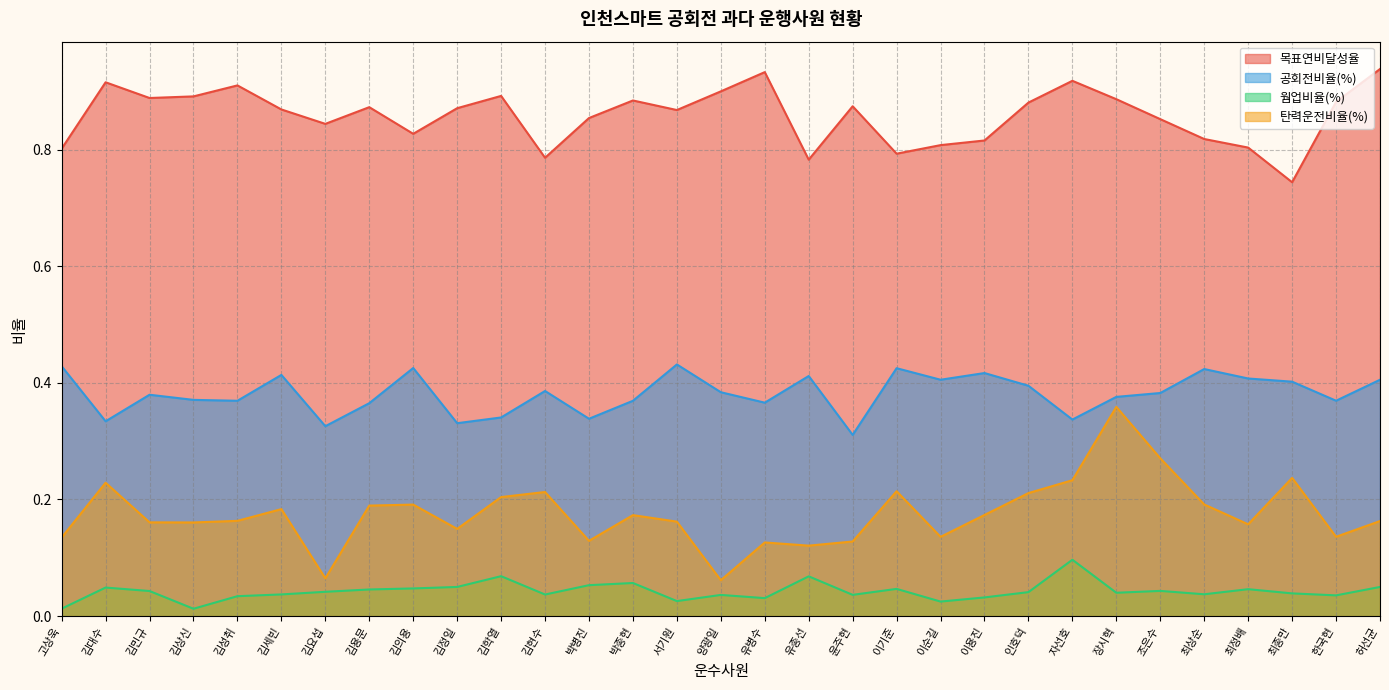

True or false: 공회전비율(%) and 웜업비율(%) cross at least once.

False